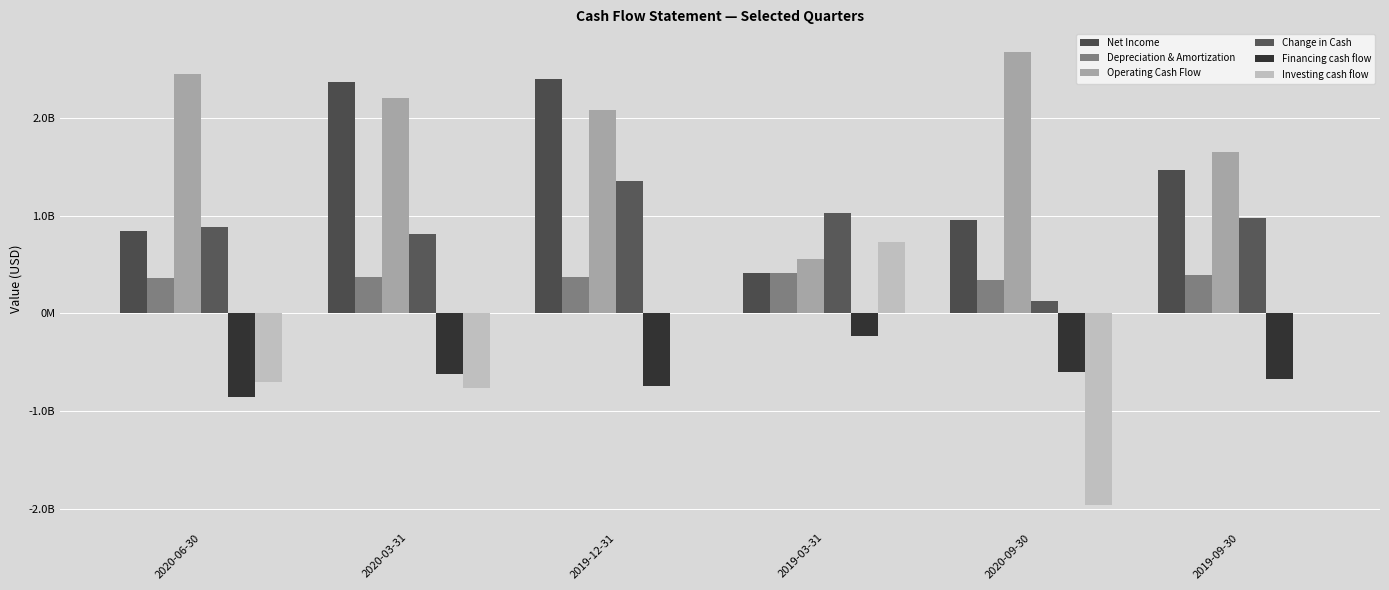

Are the bars horizontal?

No